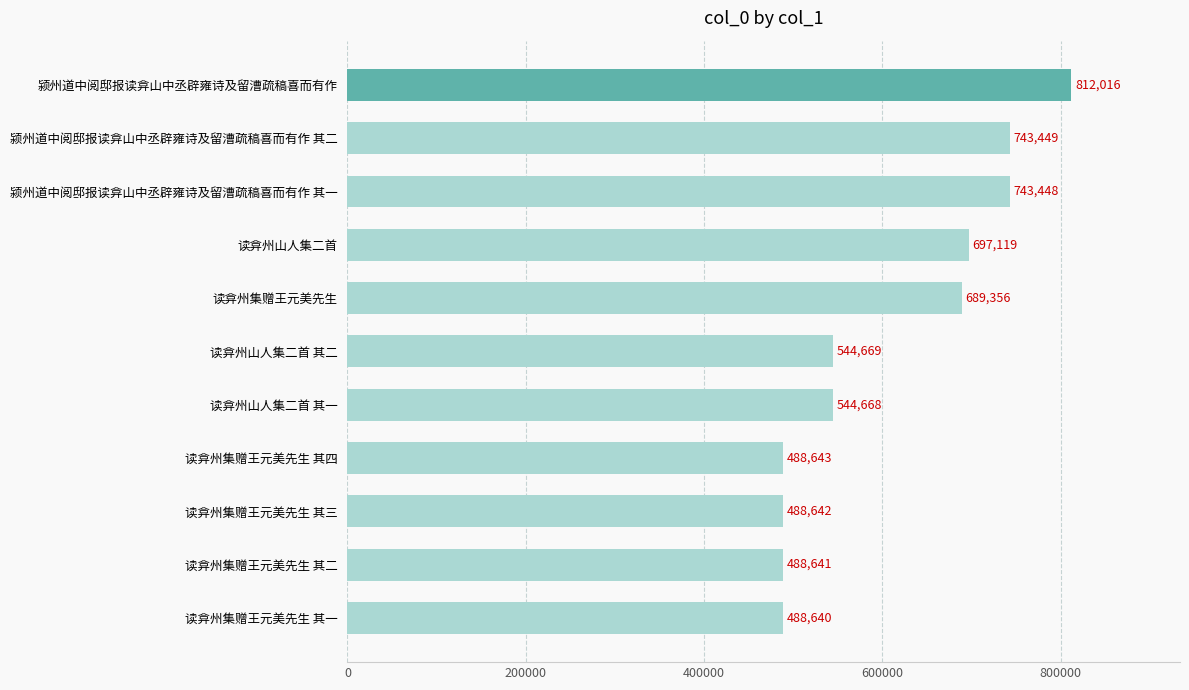

True or false: the data shows 488641 at 读弇州集赠王元美先生 其二.

True